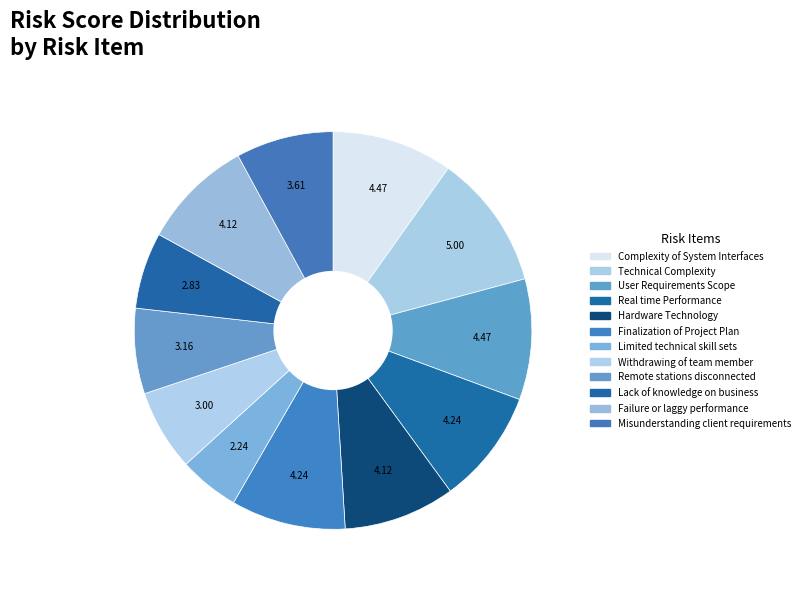

To the nearest percent, what is the average slice percentage?

8%